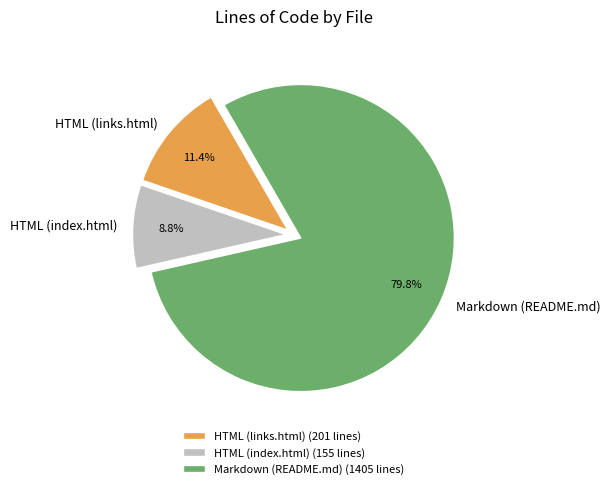

Between HTML (index.html) and HTML (links.html), which is larger?

HTML (links.html)